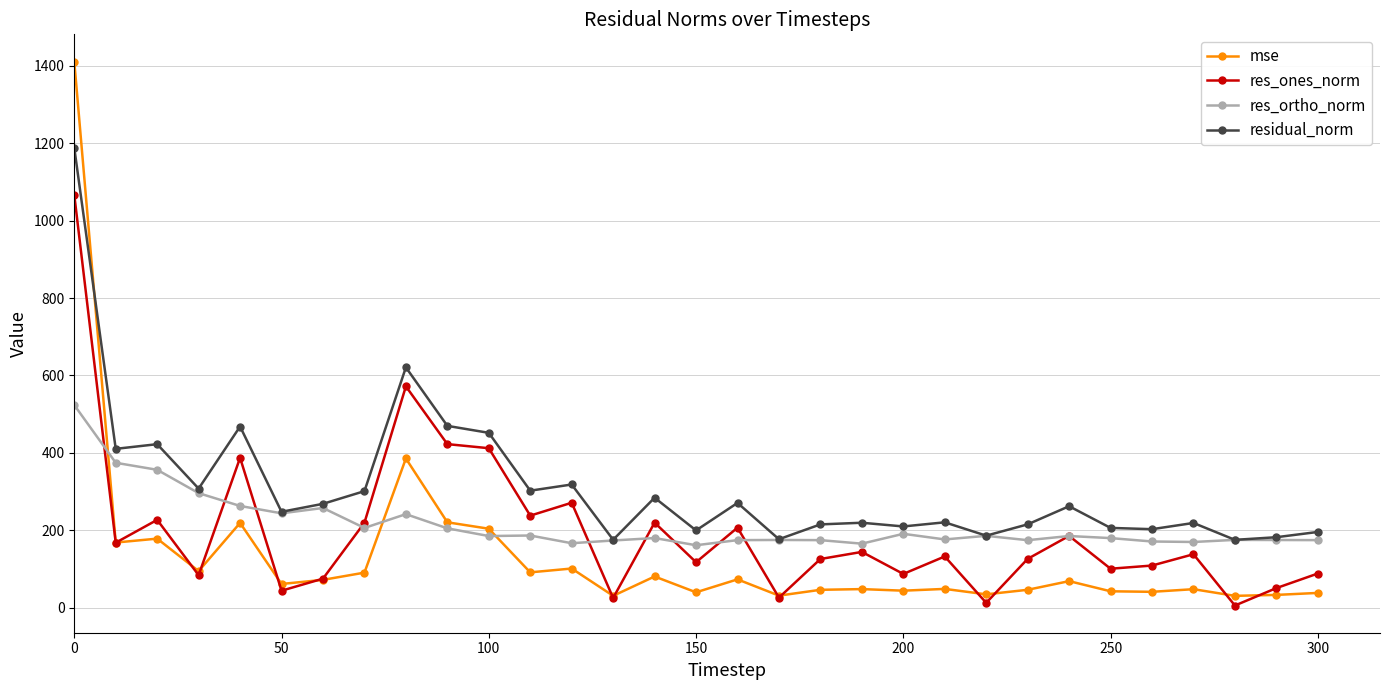

Which series has the largest total across all categories?

residual_norm